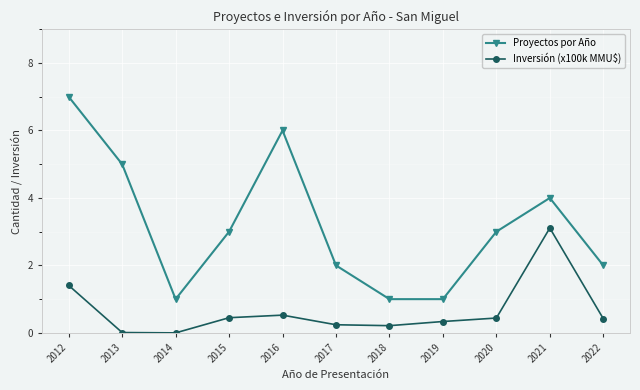

What is the total value across all series at 2021?

7.1